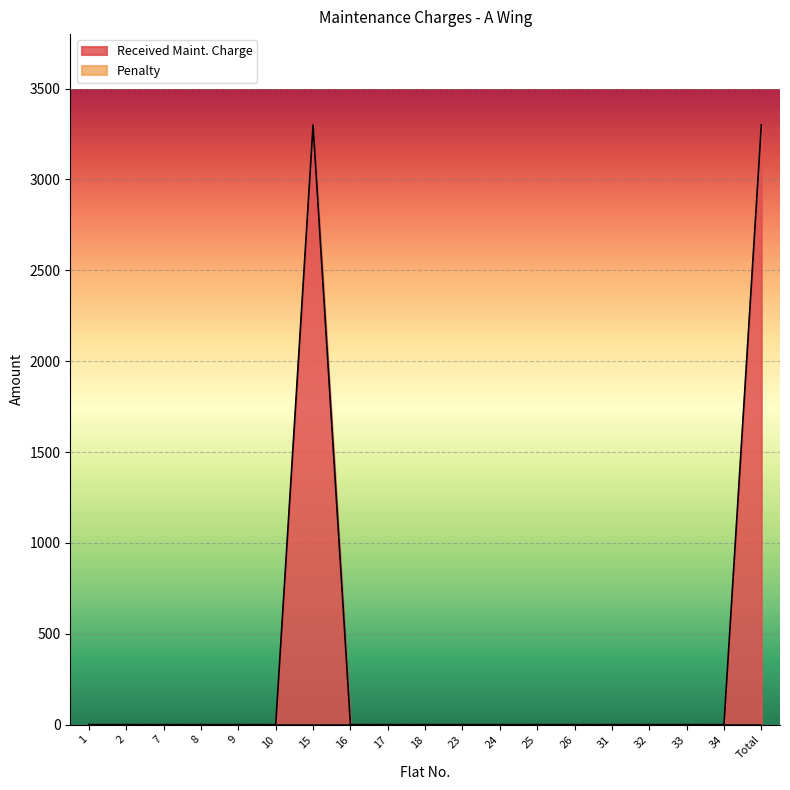

Which label corresponds to the smallest value in the chart?

1